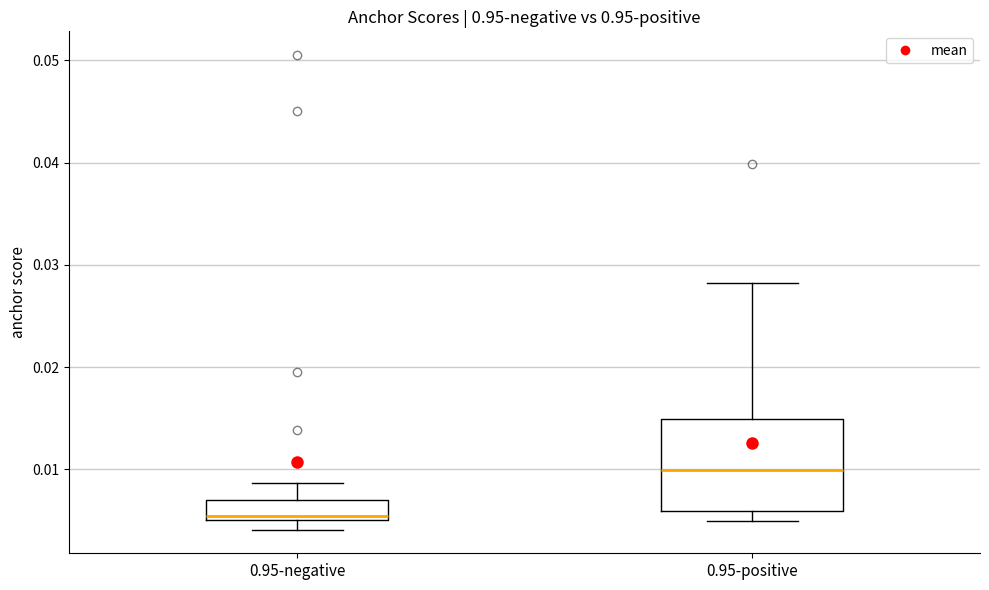

Reading left to right, transcribe this box plot: for each box, give where its median line is, the range the box spans, and where its two whiskers end, as read against the y-axis. The values are not printed on the chart, so give them approximately, as read against the axis.

0.95-negative: median 0.005 (just above the box's lower edge), box 0.005 to 0.007, whiskers 0.004 to 0.009
0.95-positive: median 0.010, box 0.006 to 0.015, whiskers 0.005 to 0.028